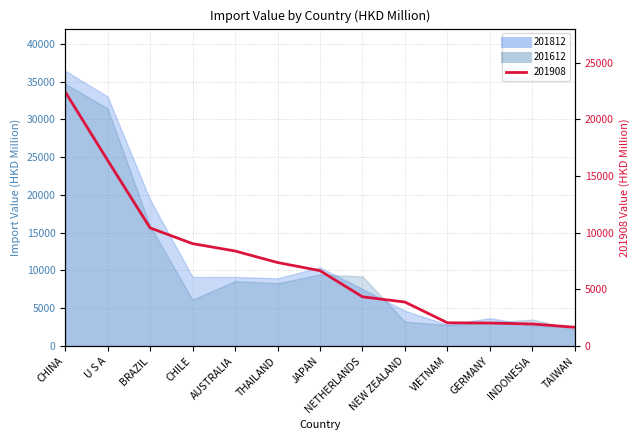

The 201812 series shows 4659.0 at NEW ZEALAND. True or false?

True